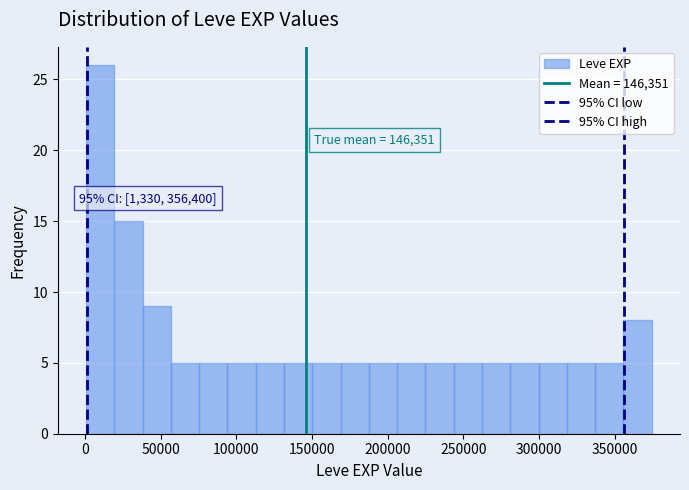

Read against the x-axis, roughly where is the centre of the tallest bar?

10000